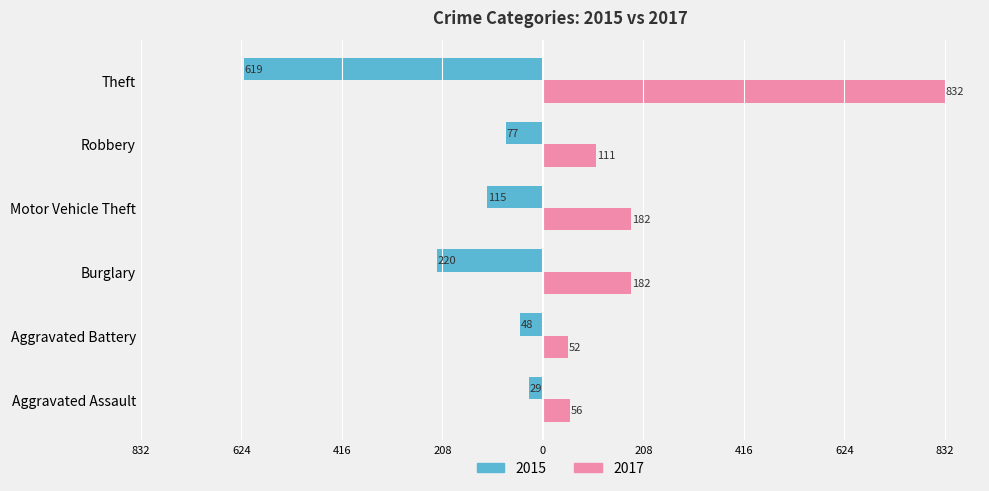

Reading left to right, list all the values displayed in this chart.

2015: -29	-48	-220	-115	-77	-619
2017: 56	52	182	182	111	832